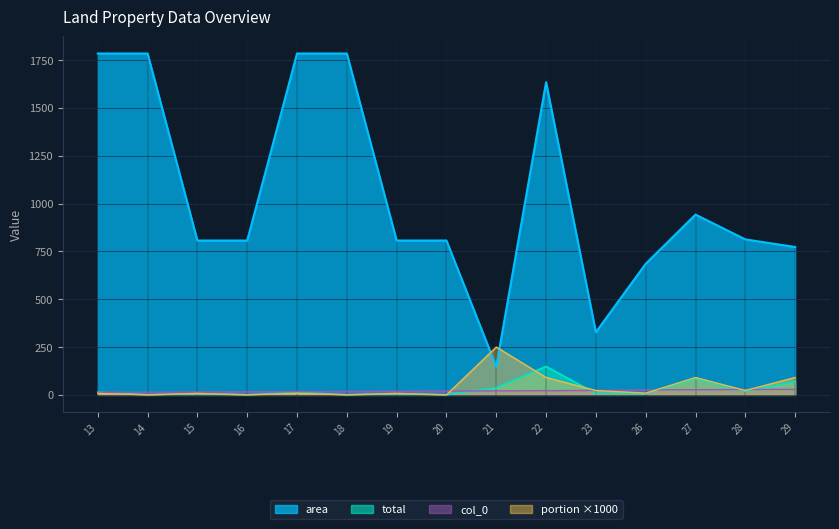

Between 29 and 21, which is larger?

29